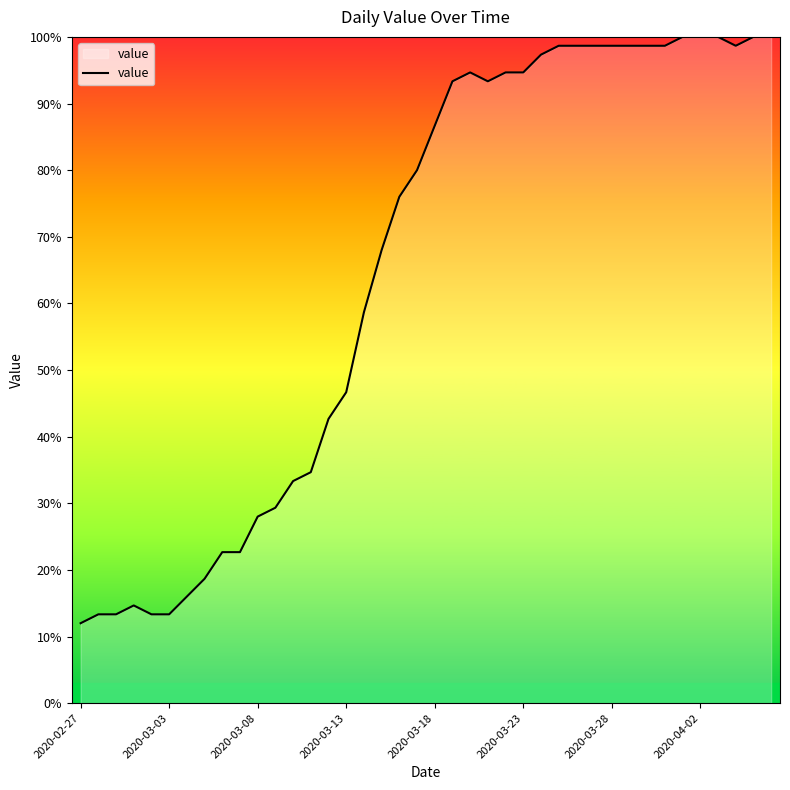

What is the greatest value displayed?

100.0